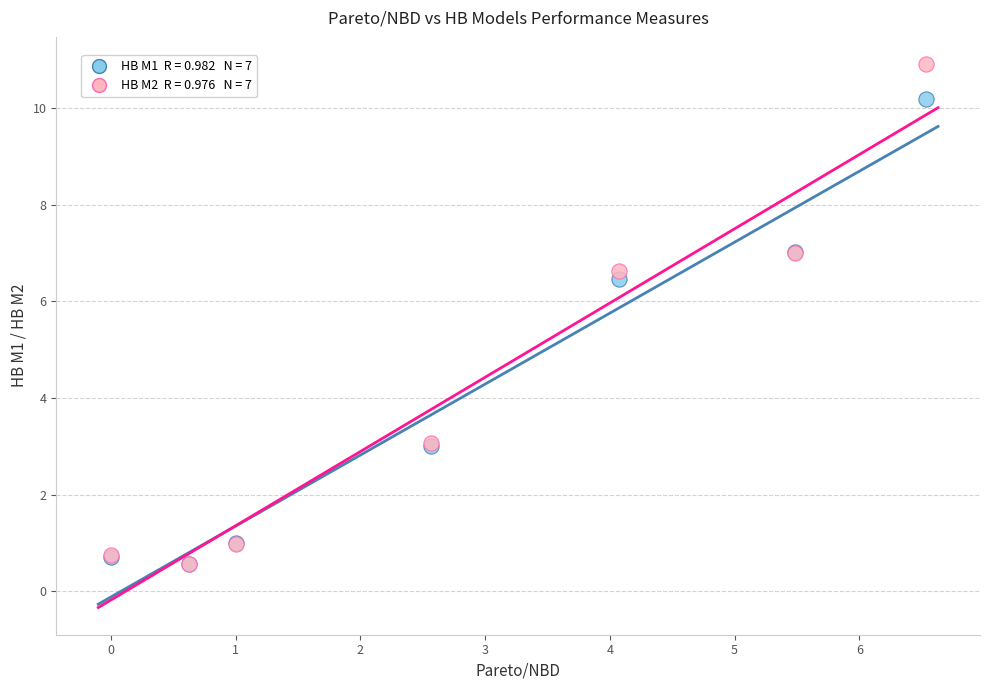

Across all series, what Y value is closest to 5?

6.5